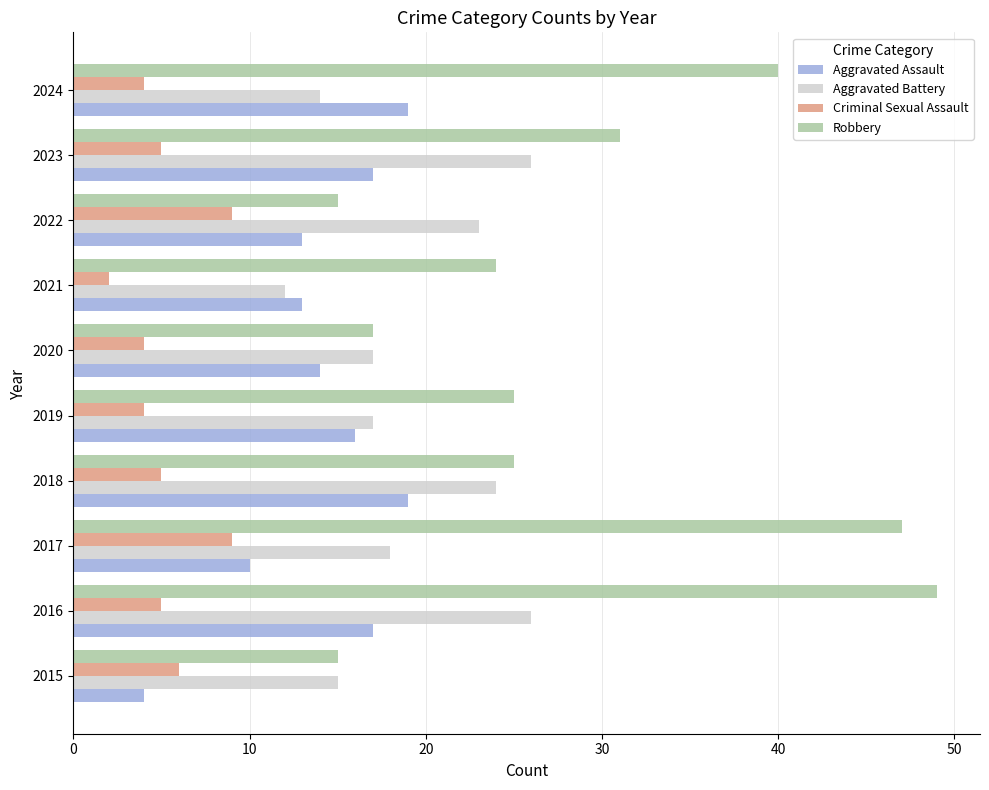

What is the spread (max minus min) of values at 2018?

20